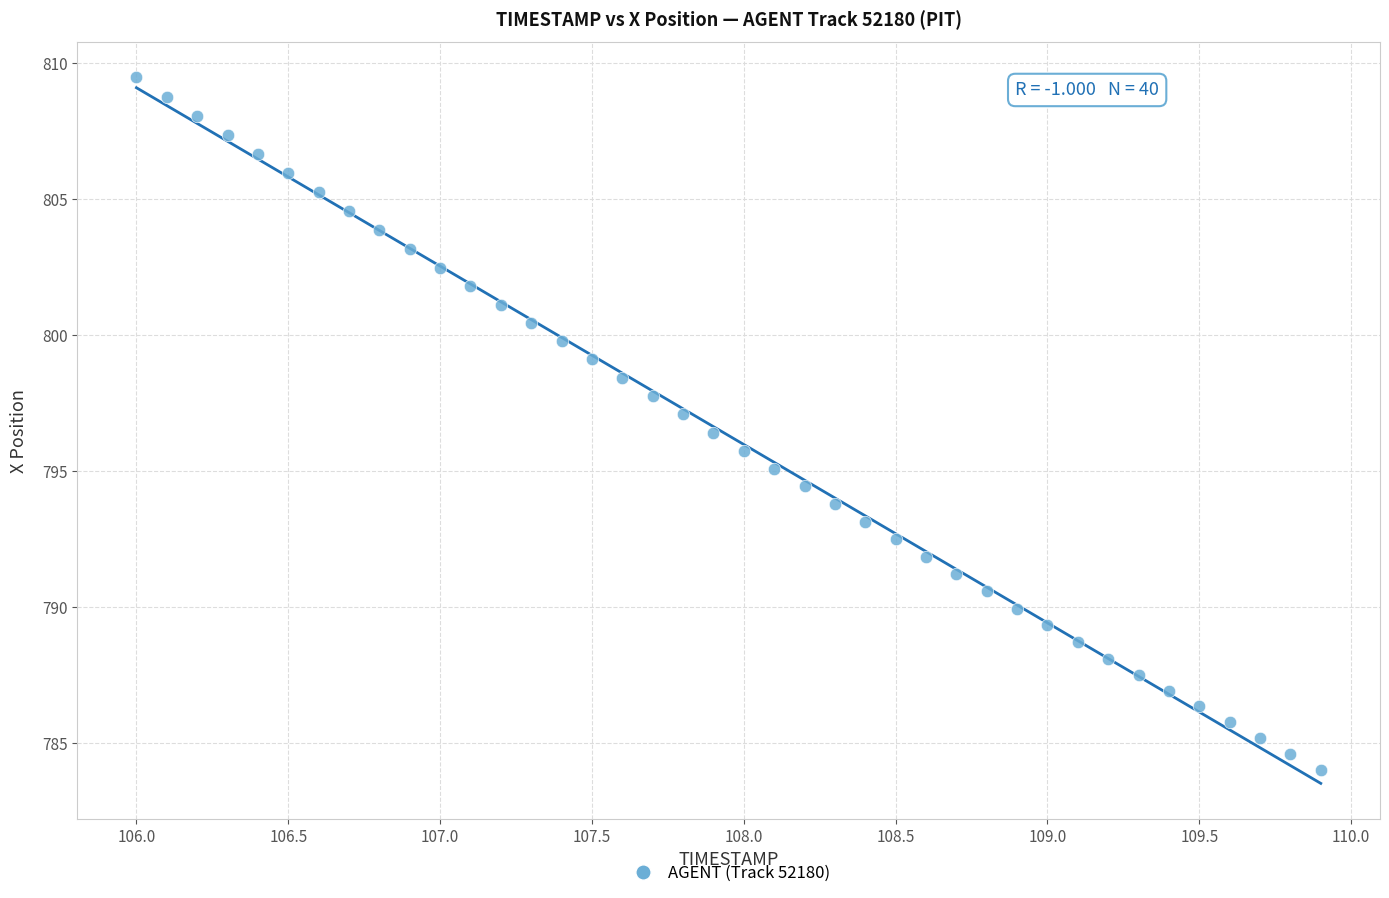

What is the range of X values (max minus min)?

3.9